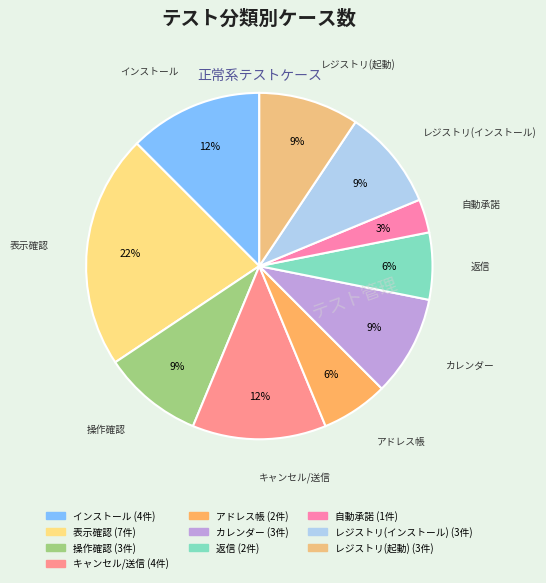

How many slices are in this pie chart?

10